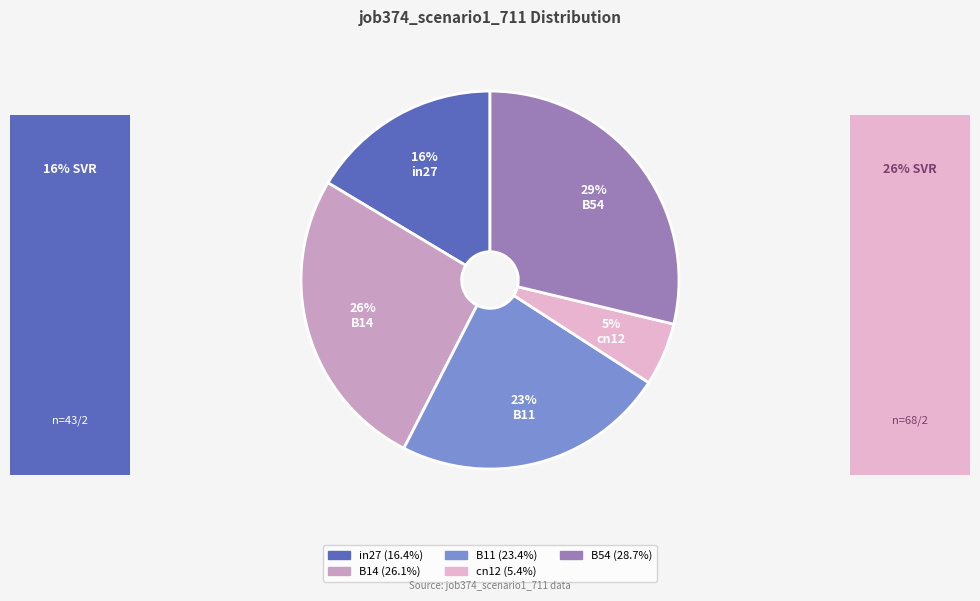

Which slice is the largest?

B54